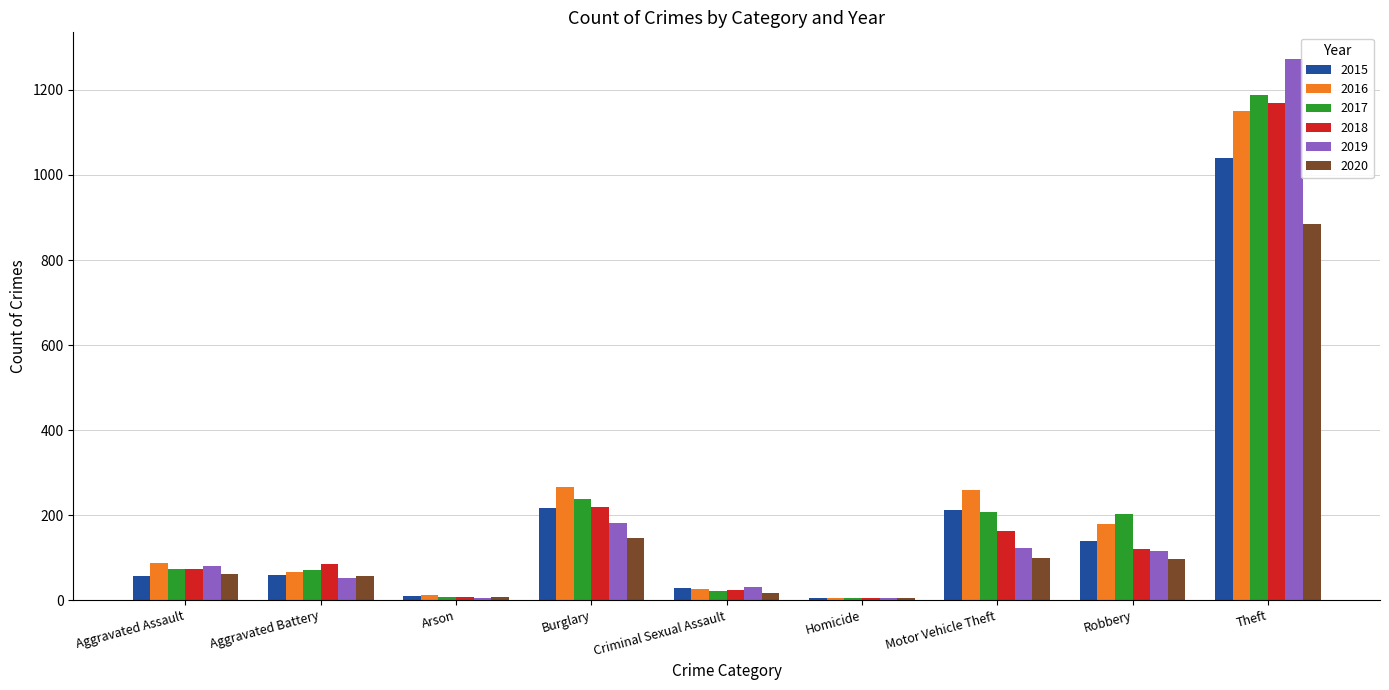

What is the sum of all 2016 values?

2050